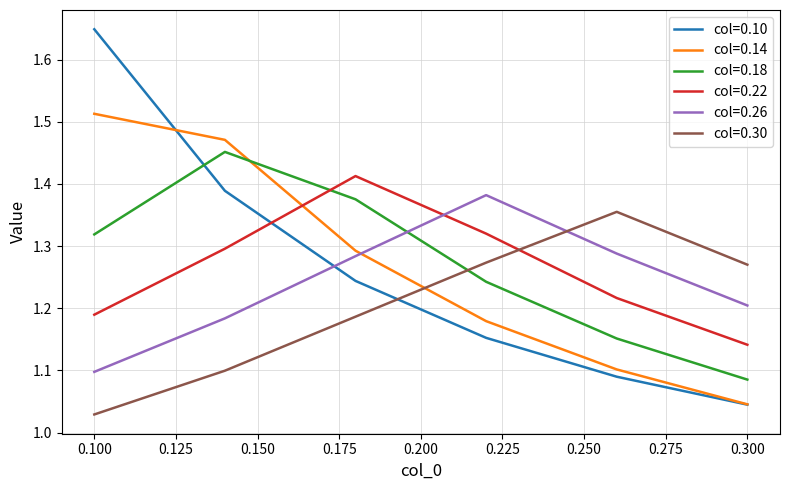

Which series has the widest spread of values?

col=0.10